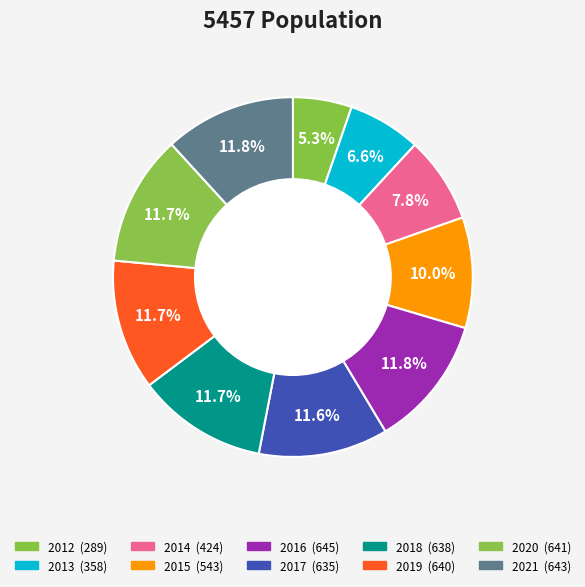

The 2014 slice represents 8% of the pie. True or false?

True